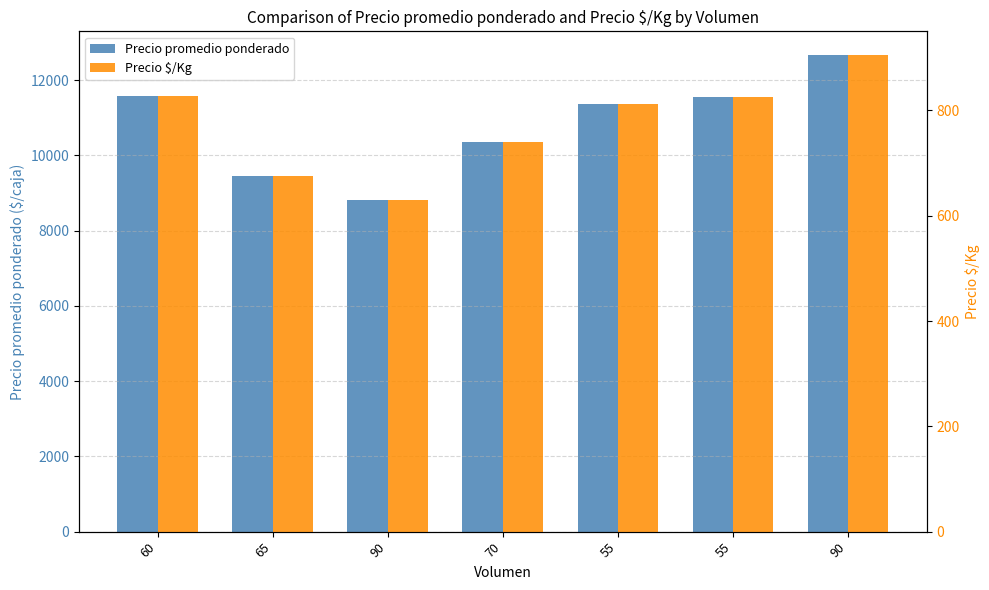

Reading right to left, transcribe all the data shown in this chart.

Precio promedio ponderado: 12667	11545	11364	10357	8806	9462	11583
Precio $/Kg: 905	825	812	740	629	676	827